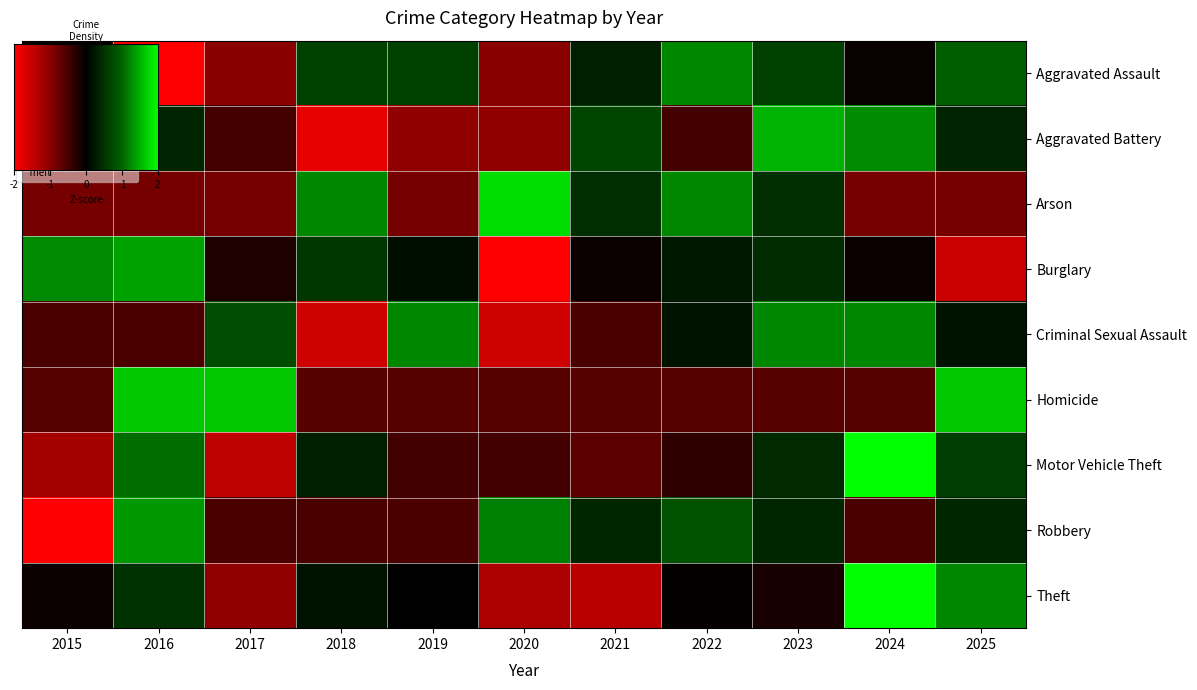

The value of Burglary at 2023 is 0.1. True or false?

False